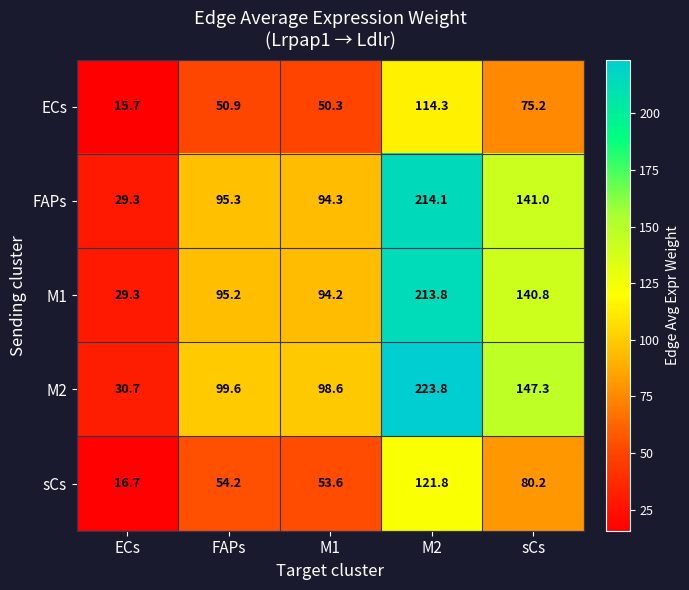

What is the lowest value of the M2 series?

30.7